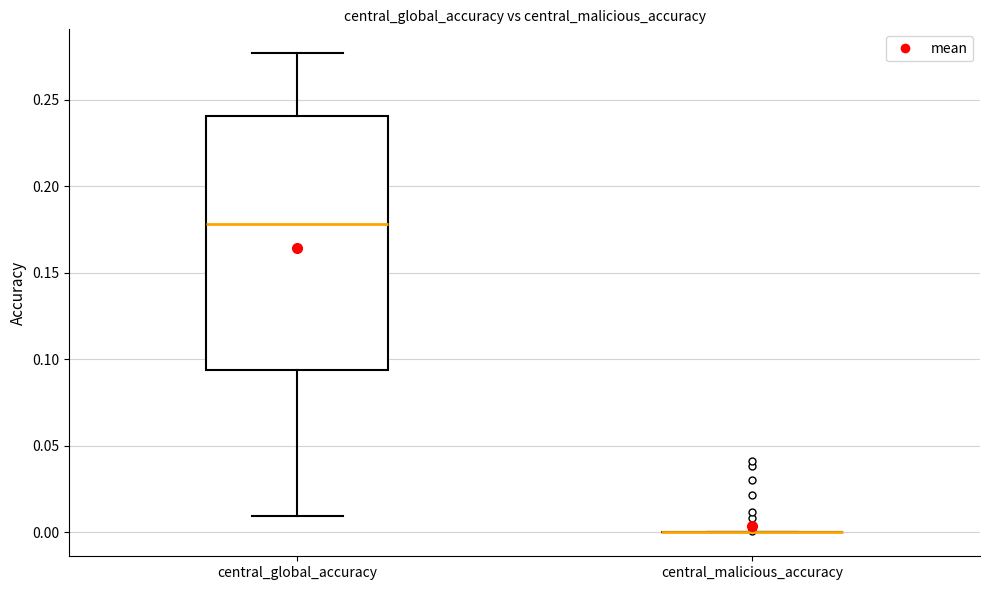

Reading left to right, transcribe this box plot: for each box, give where its median line is, the range the box spans, and where its two whiskers end, as read against the y-axis. The values are not printed on the chart, so give them approximately, as read against the axis.

central_global_accuracy: median 0.180, box 0.095 to 0.240, whiskers 0.010 to 0.275
central_malicious_accuracy: box collapsed to a line at 0.000, whiskers 0.000 to 0.000